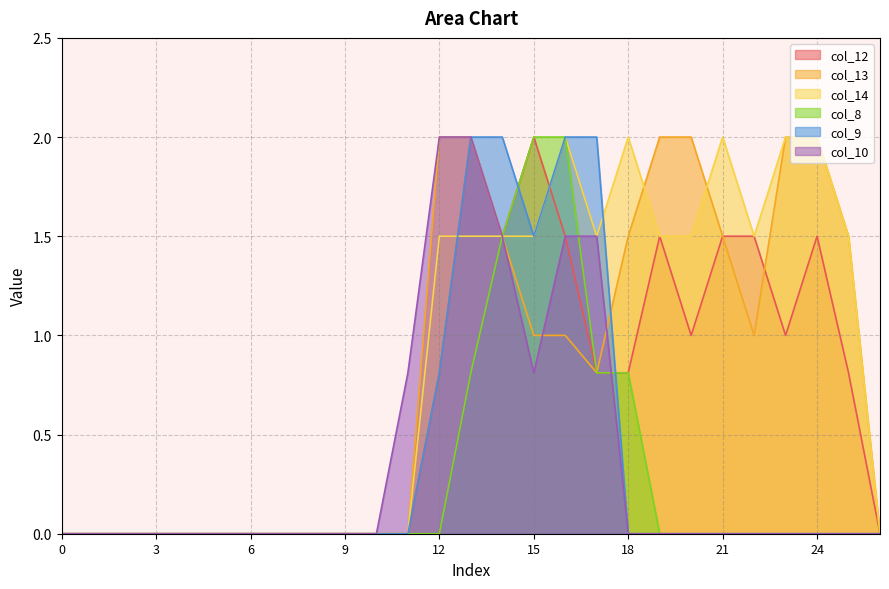

Is it true that col_13 equals 2.0 at 20?

True